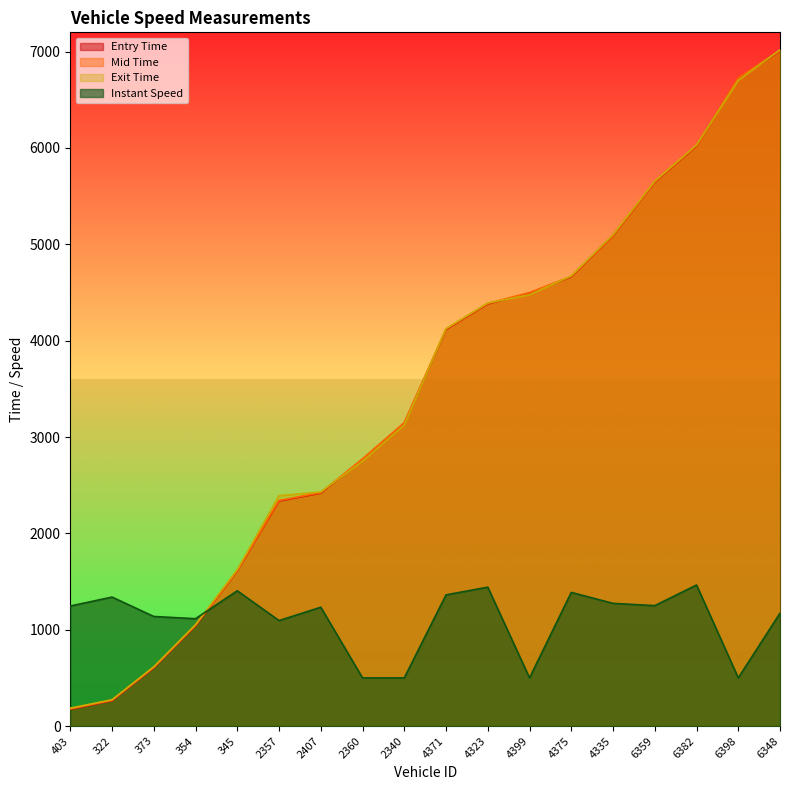

True or false: mid and entry intersect in this chart.

False